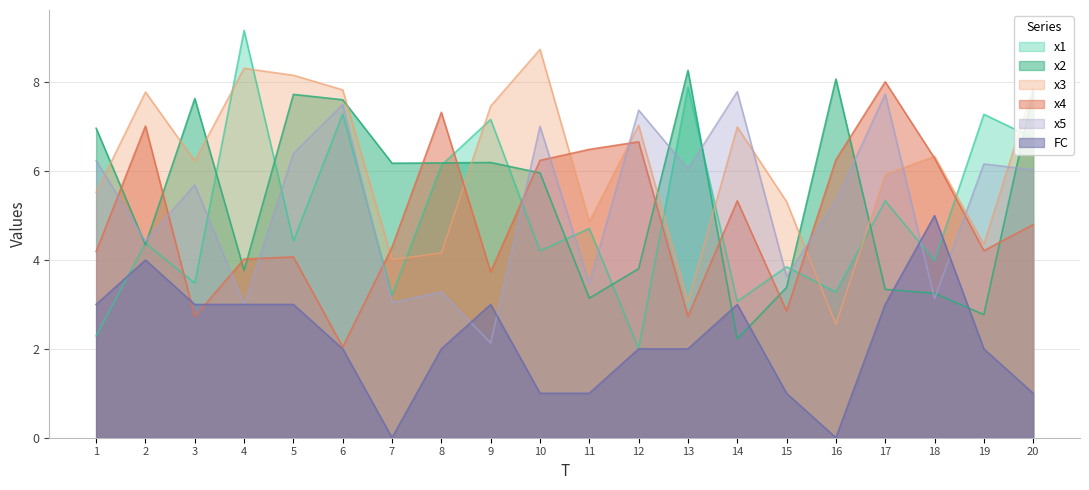

Does the chart display data point markers on the line(s)?

No